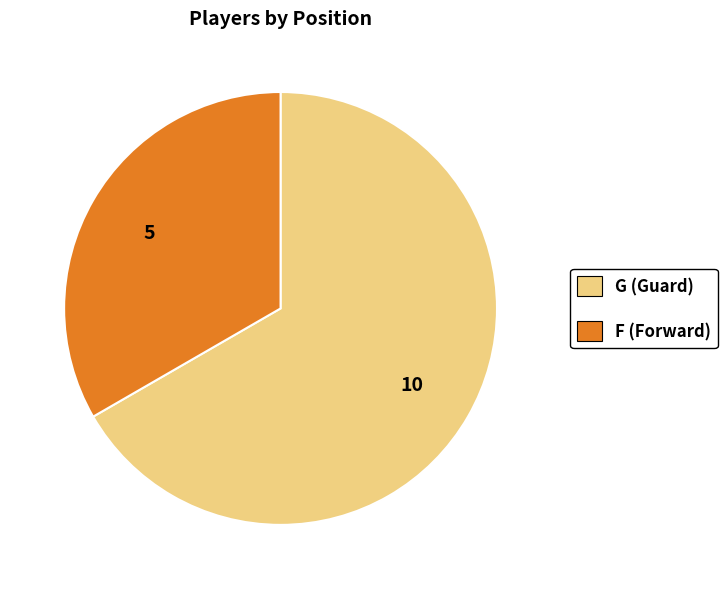

The G slice represents 72% of the pie. True or false?

False